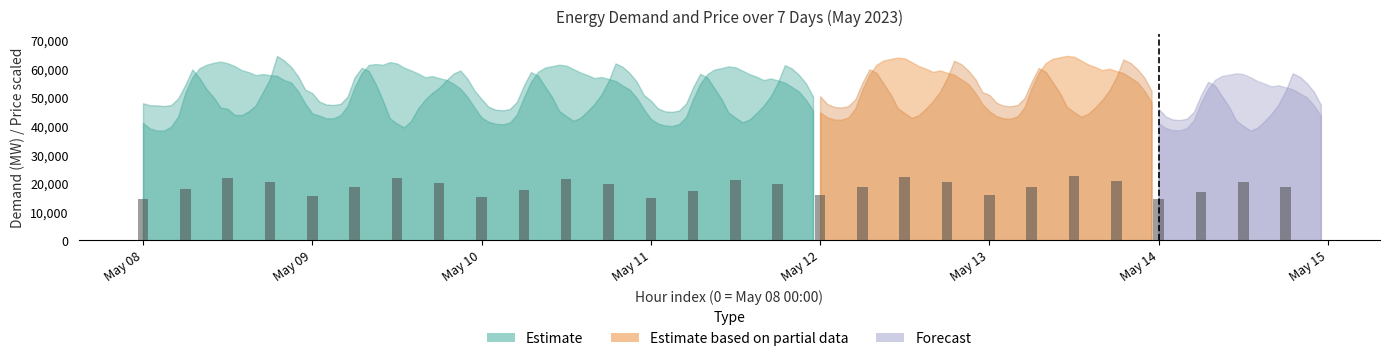

Count the number of data series in this chart.

1